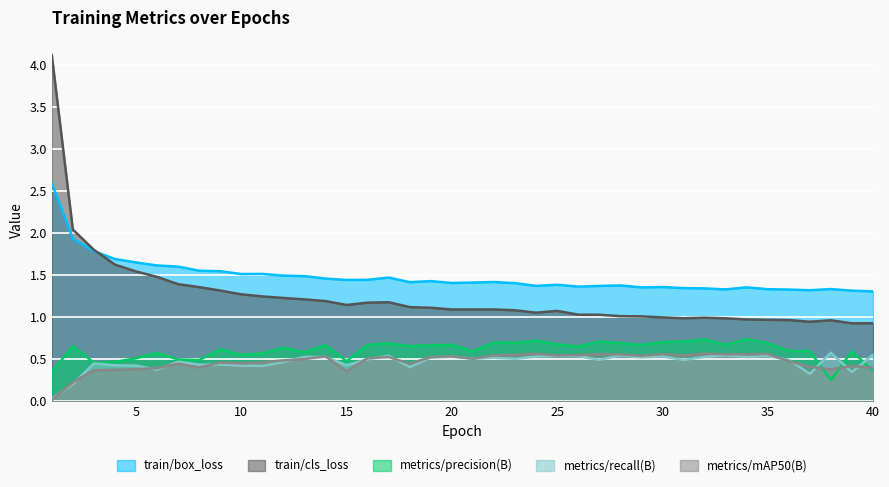

Reading left to right, transcribe all the data shown in this chart.

train/box_loss: 1=2.6	2=1.9	3=1.8	4=1.7	5=1.7	6=1.6	7=1.6	8=1.6	9=1.5	10=1.5	11=1.5	12=1.5	13=1.5	14=1.5	15=1.4	16=1.4	17=1.5	18=1.4	19=1.4	20=1.4	21=1.4	22=1.4	23=1.4	24=1.4	25=1.4	26=1.4	27=1.4	28=1.4	29=1.4	30=1.4	31=1.3	32=1.3	33=1.3	34=1.4	35=1.3	36=1.3	37=1.3	38=1.3	39=1.3	40=1.3
train/cls_loss: 1=4.1	2=2.0	3=1.8	4=1.6	5=1.5	6=1.5	7=1.4	8=1.4	9=1.3	10=1.3	11=1.2	12=1.2	13=1.2	14=1.2	15=1.1	16=1.2	17=1.2	18=1.1	19=1.1	20=1.1	21=1.1	22=1.1	23=1.1	24=1.1	25=1.1	26=1.0	27=1.0	28=1.0	29=1.0	30=1.0	31=1.0	32=1.0	33=1.0	34=1.0	35=1.0	36=1.0	37=0.9	38=1.0	39=0.9	40=0.9
metrics/precision(B): 1=0.3	2=0.7	3=0.5	4=0.5	5=0.5	6=0.6	7=0.5	8=0.5	9=0.6	10=0.6	11=0.6	12=0.6	13=0.6	14=0.7	15=0.5	16=0.7	17=0.7	18=0.7	19=0.7	20=0.7	21=0.6	22=0.7	23=0.7	24=0.7	25=0.7	26=0.7	27=0.7	28=0.7	29=0.7	30=0.7	31=0.7	32=0.7	33=0.7	34=0.7	35=0.7	36=0.6	37=0.6	38=0.3	39=0.6	40=0.4
metrics/recall(B): 1=0.0	2=0.2	3=0.4	4=0.4	5=0.4	6=0.4	7=0.5	8=0.4	9=0.4	10=0.4	11=0.4	12=0.5	13=0.5	14=0.5	15=0.4	16=0.5	17=0.5	18=0.4	19=0.5	20=0.5	21=0.5	22=0.5	23=0.5	24=0.5	25=0.5	26=0.5	27=0.5	28=0.5	29=0.5	30=0.5	31=0.5	32=0.5	33=0.5	34=0.5	35=0.5	36=0.5	37=0.3	38=0.6	39=0.3	40=0.6
metrics/mAP50(B): 1=0.0	2=0.2	3=0.4	4=0.4	5=0.4	6=0.4	7=0.4	8=0.4	9=0.5	10=0.4	11=0.5	12=0.5	13=0.5	14=0.5	15=0.4	16=0.5	17=0.5	18=0.4	19=0.5	20=0.5	21=0.5	22=0.5	23=0.6	24=0.6	25=0.5	26=0.5	27=0.6	28=0.6	29=0.5	30=0.6	31=0.5	32=0.6	33=0.6	34=0.6	35=0.6	36=0.5	37=0.4	38=0.4	39=0.4	40=0.4